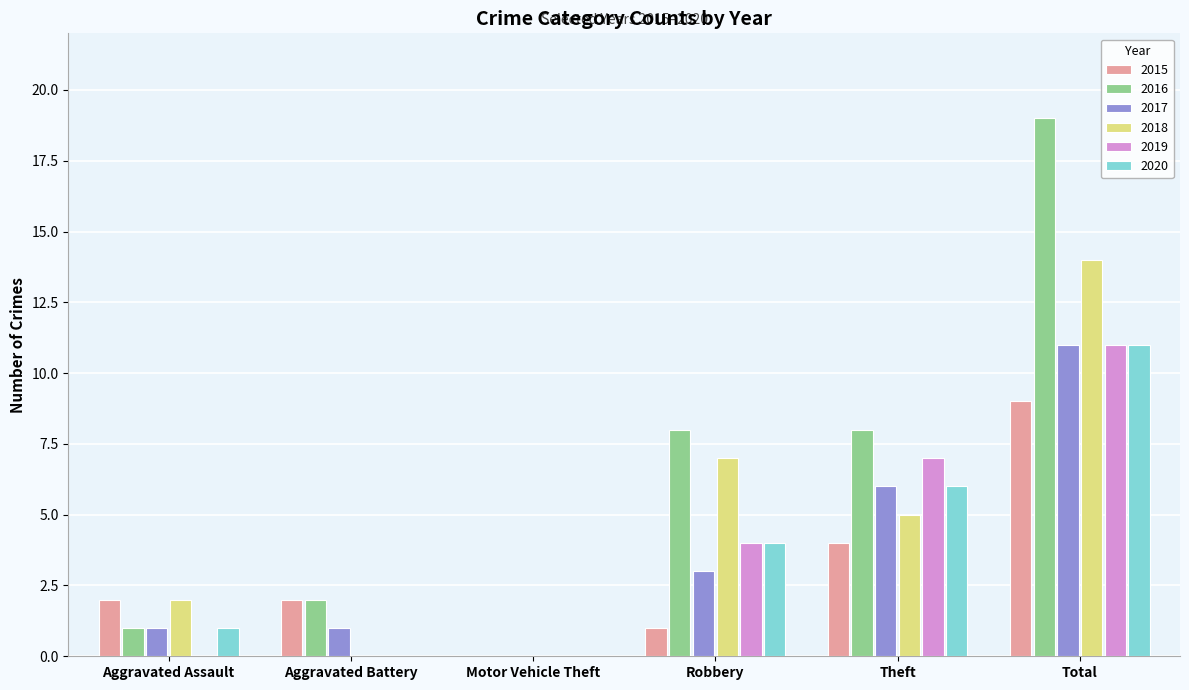

Which series has the widest spread of values?

2016